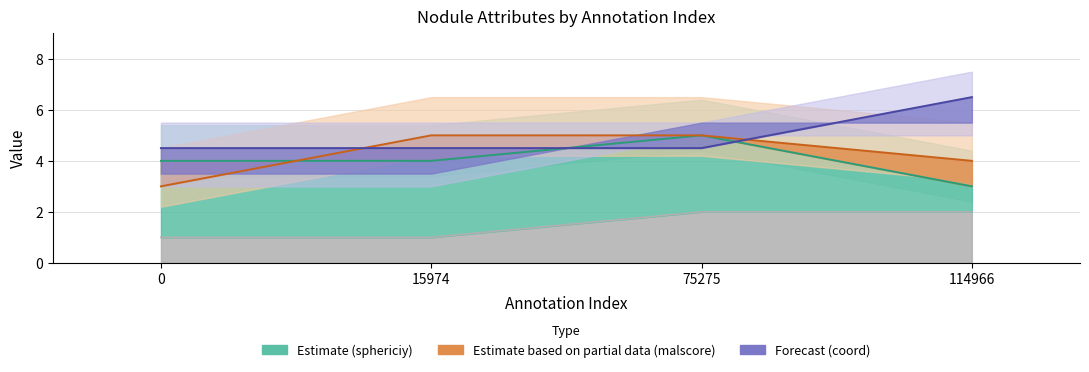

What is the difference between the second highest and minimum values in the malscore series?

2.0